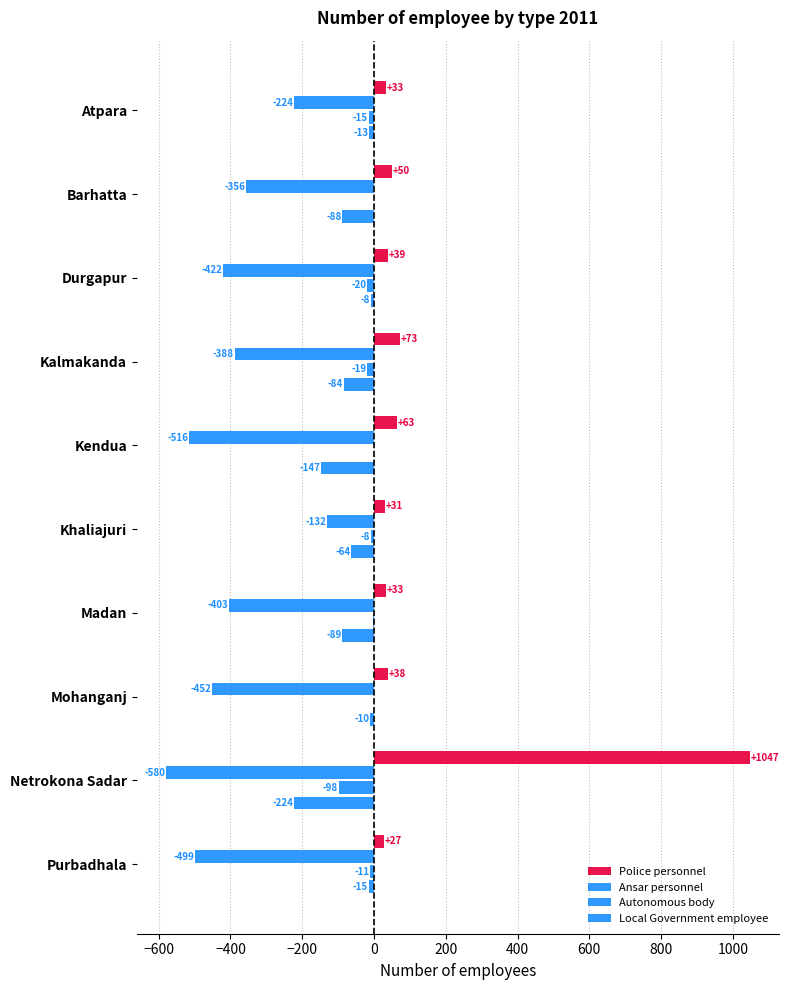

How many data points in Local Government employee are above -64?

4